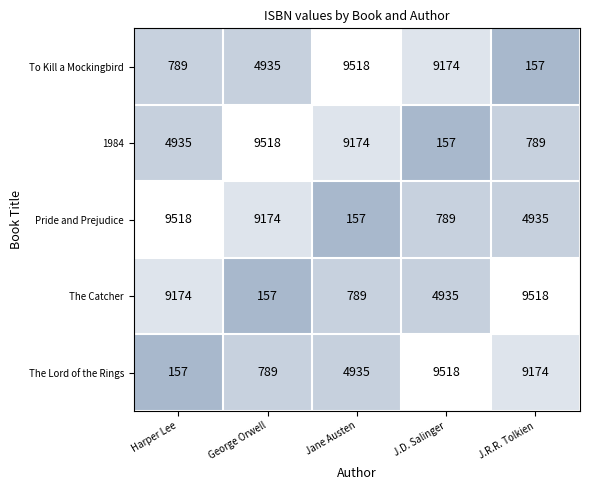

Reading left to right, transcribe all the data shown in this chart.

To Kill a Mockingbird: Harper Lee=789	George Orwell=4935	Jane Austen=9518	J.D. Salinger=9174	J.R.R. Tolkien=157
1984: Harper Lee=4935	George Orwell=9518	Jane Austen=9174	J.D. Salinger=157	J.R.R. Tolkien=789
Pride and Prejudice: Harper Lee=9518	George Orwell=9174	Jane Austen=157	J.D. Salinger=789	J.R.R. Tolkien=4935
The Catcher: Harper Lee=9174	George Orwell=157	Jane Austen=789	J.D. Salinger=4935	J.R.R. Tolkien=9518
The Lord of the Rings: Harper Lee=157	George Orwell=789	Jane Austen=4935	J.D. Salinger=9518	J.R.R. Tolkien=9174